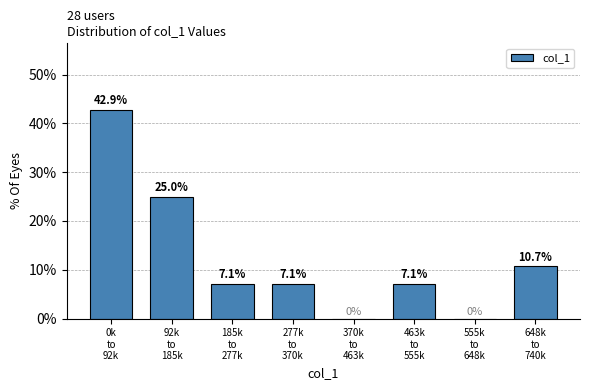

What is the greatest value displayed?

42.9